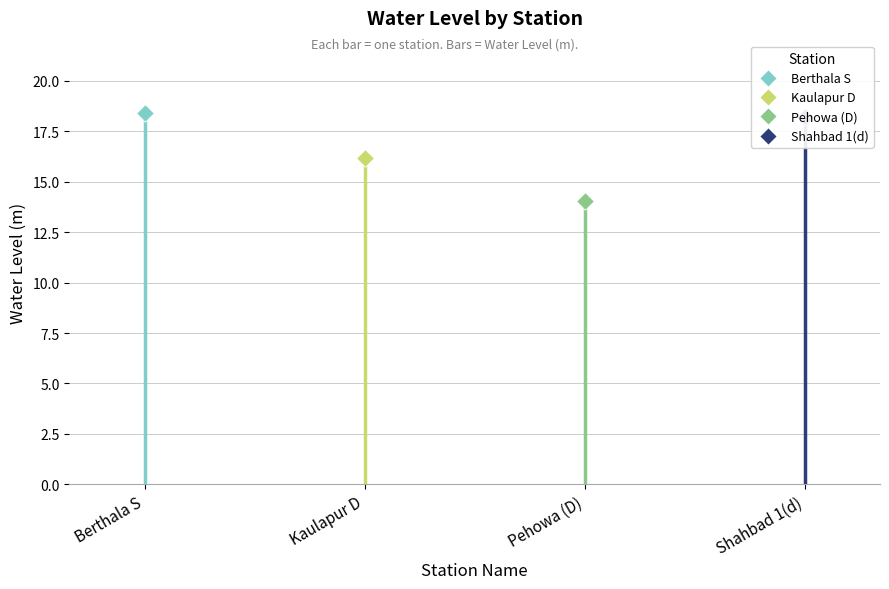

Is the value of Kaulapur D at Berthala S greater than the value of Shahbad 1(d) at Berthala S?

No